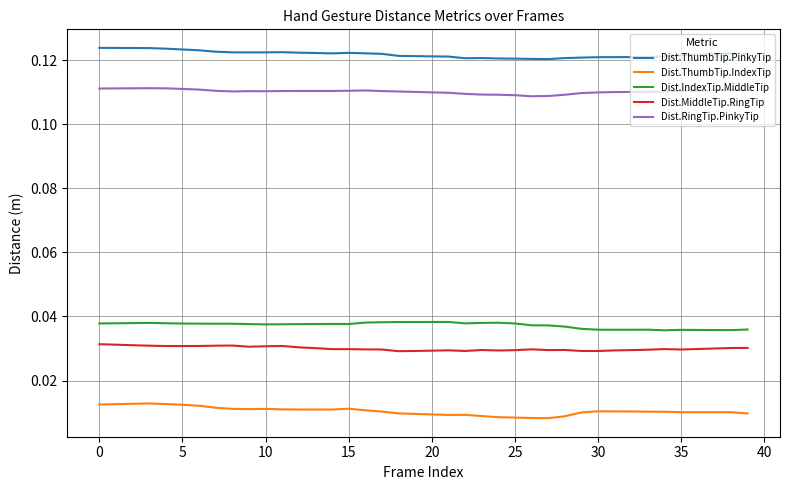

True or false: Dist.MiddleTip.RingTip and Dist.ThumbTip.IndexTip cross at least once.

False